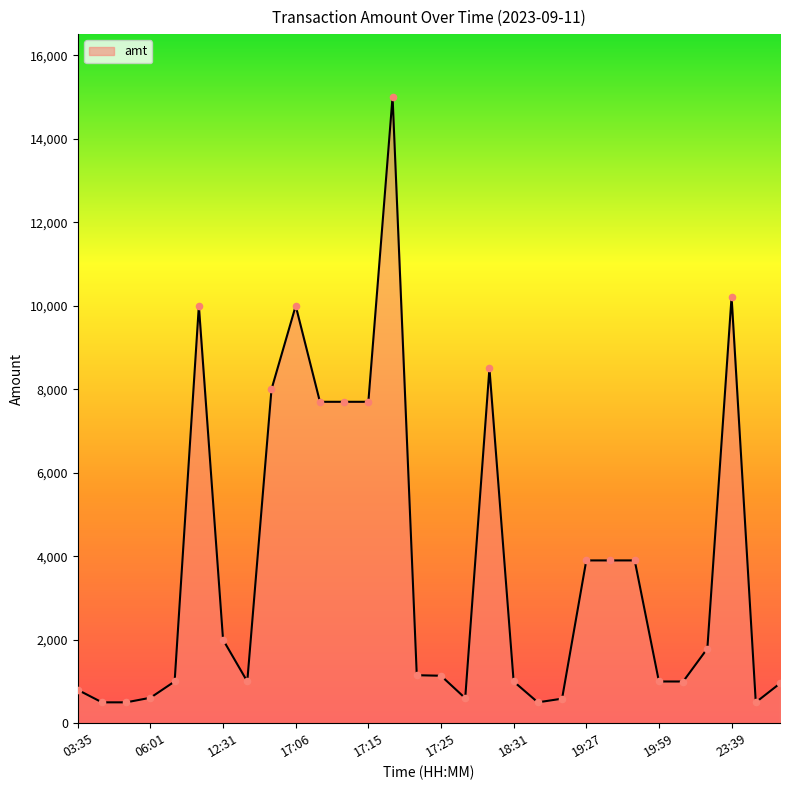

What is the smallest value displayed?

500.0